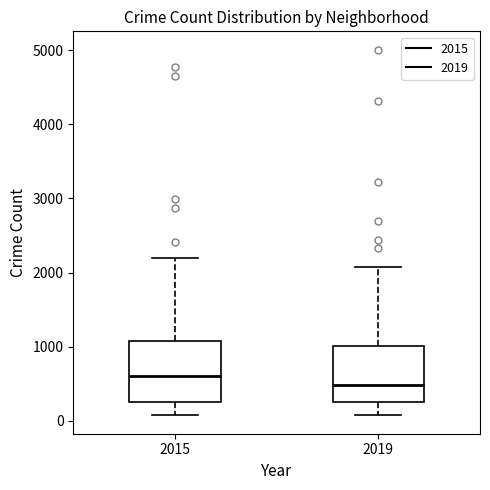

Reading left to right, transcribe this box plot: for each box, give where its median line is, the range the box spans, and where its two whiskers end, as read against the y-axis. The values are not printed on the chart, so give them approximately, as read against the axis.

2015: median 600, box 300 to 1100, whiskers 100 to 2200
2019: median 500, box 300 to 1000, whiskers 100 to 2100